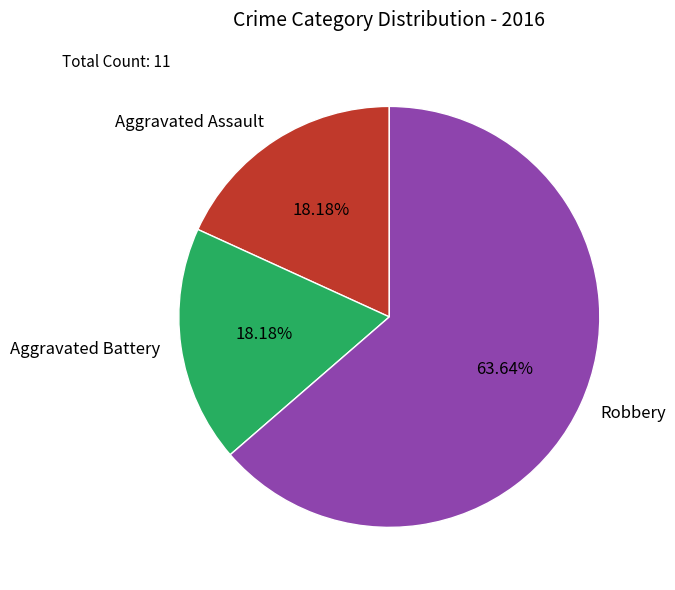

To the nearest percent, what portion does Robbery represent?

64%